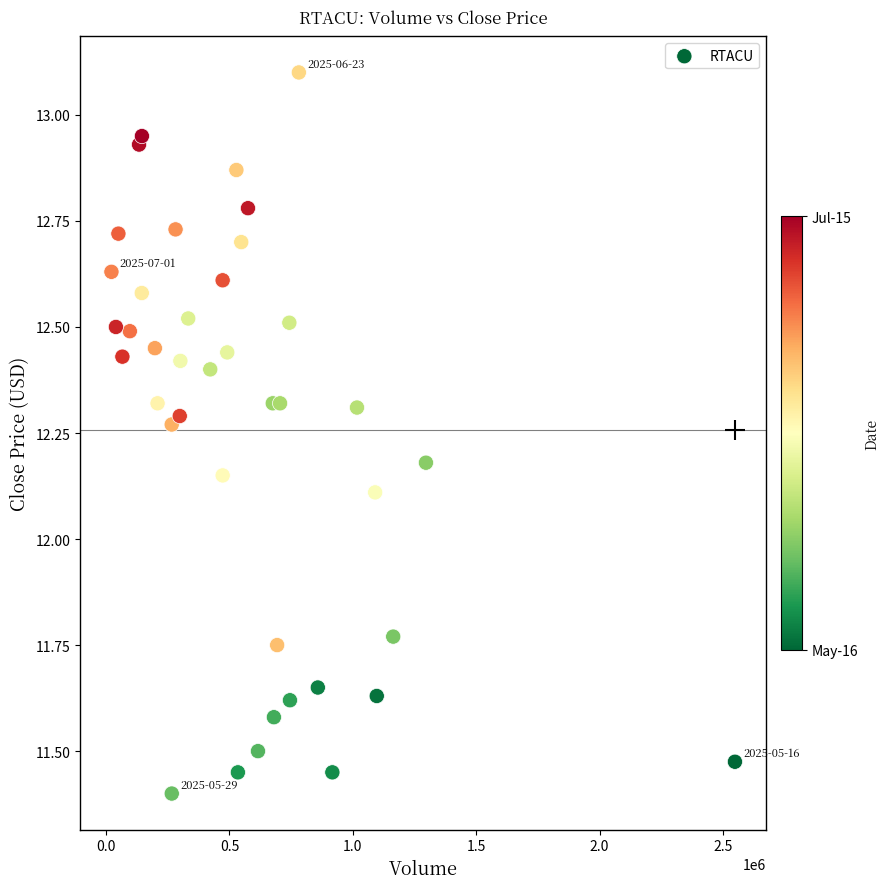

What is the range of X values (max minus min)?

2526500.0